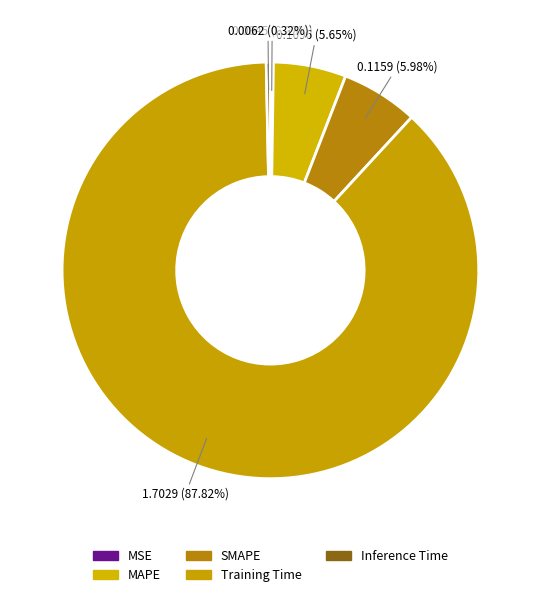

The MAPE slice represents 1% of the pie. True or false?

False